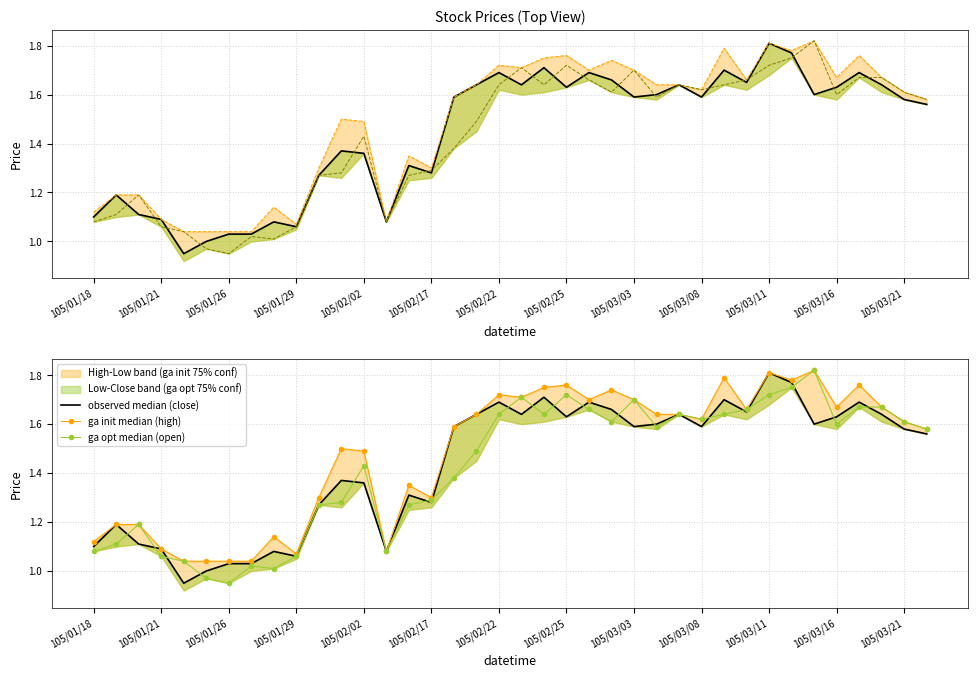

Between 31 and 34, which series saw the biggest shift?

col_6 (close)